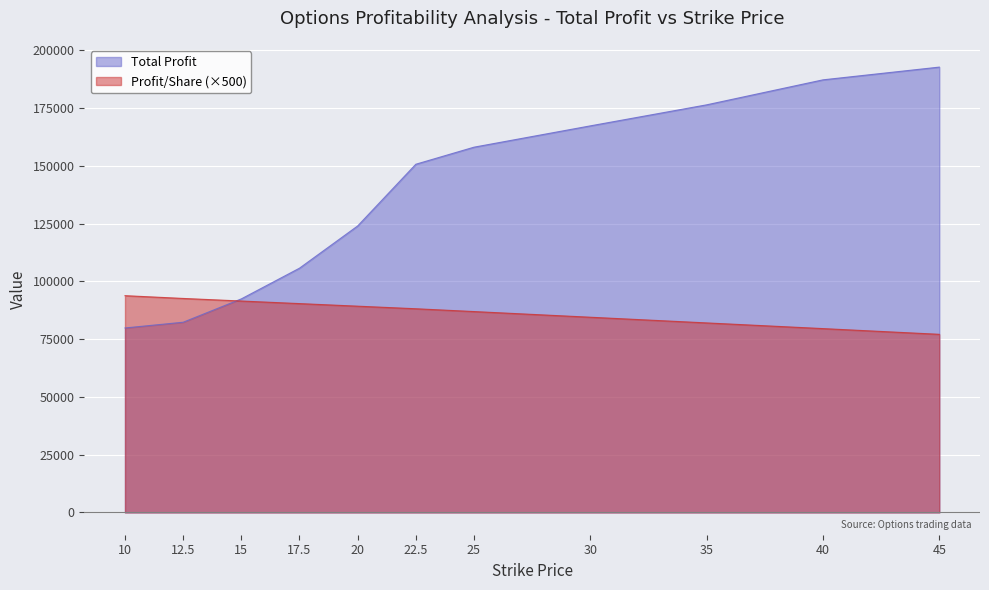

List the series in order of their peak value, highest first.

Total Profit, Profit/Share (×500)